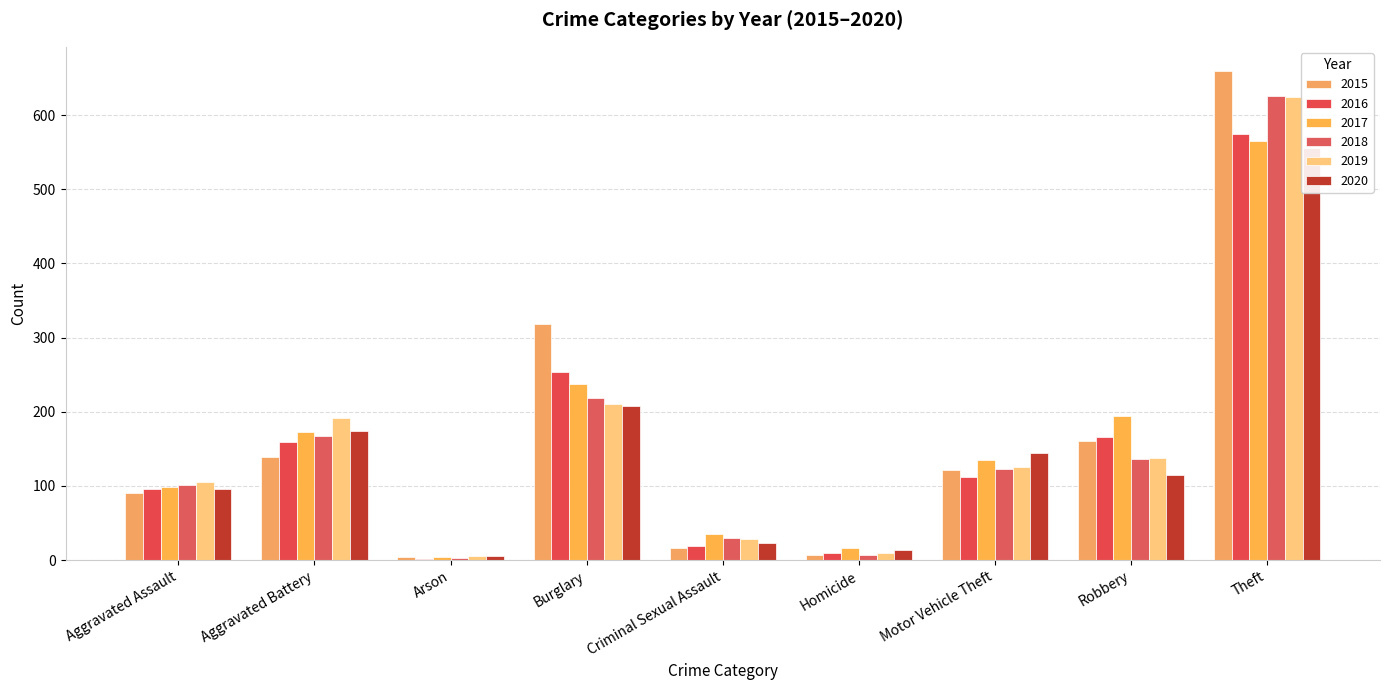

How many distinct data groups are displayed?

6